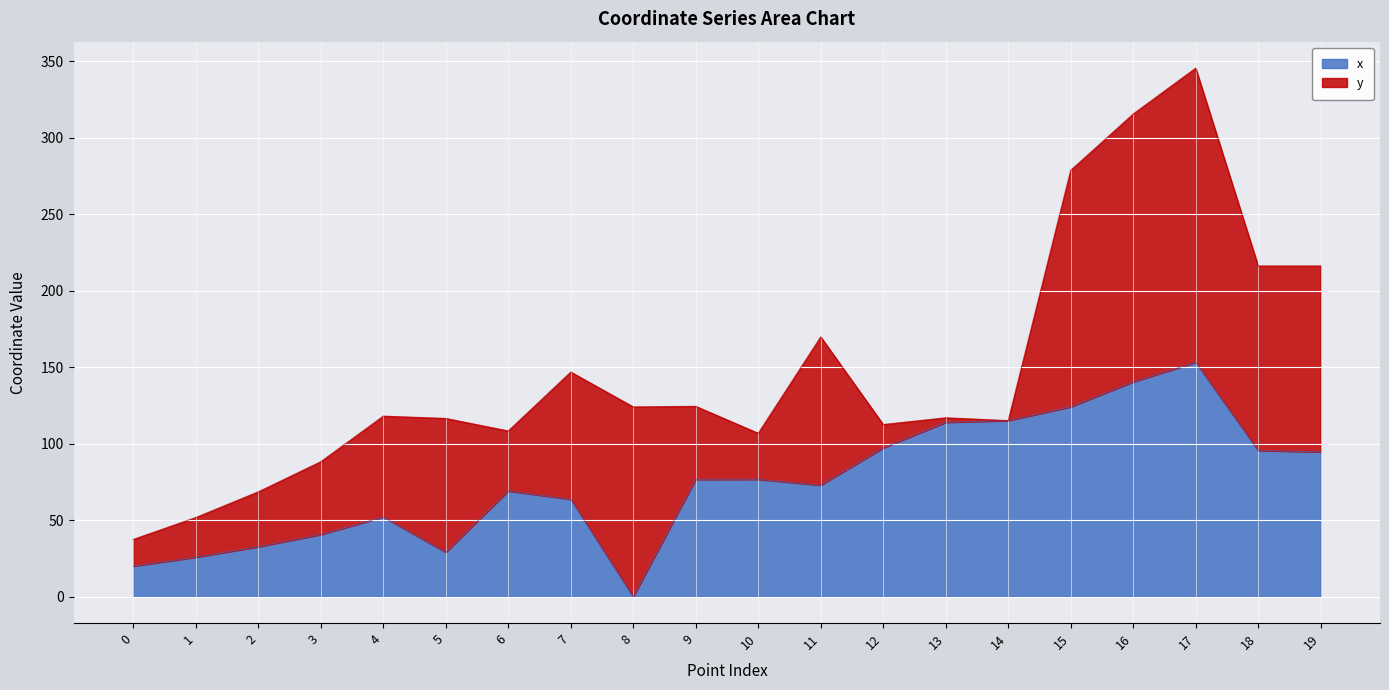

What is the sum of the values at 8 and 14?

115.1